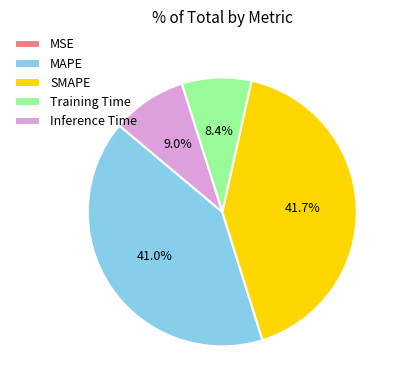

Does Inference Time account for over 50% of the chart?

No